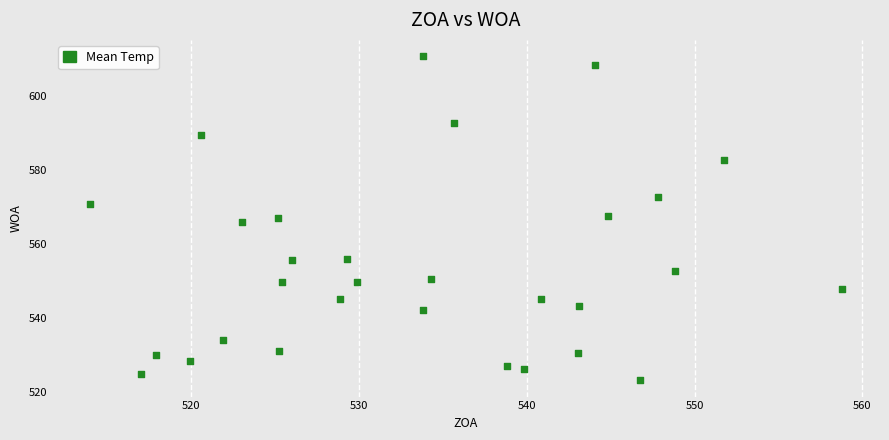

What is the range of X values (max minus min)?

44.9